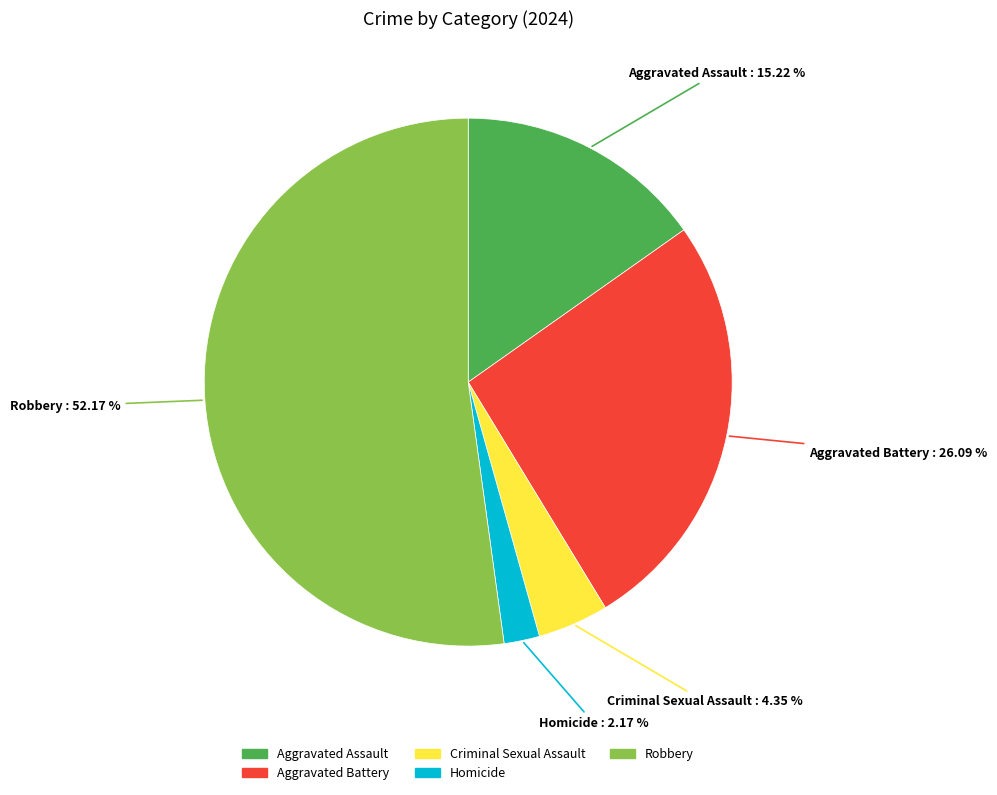

Does any single category account for the majority?

Yes